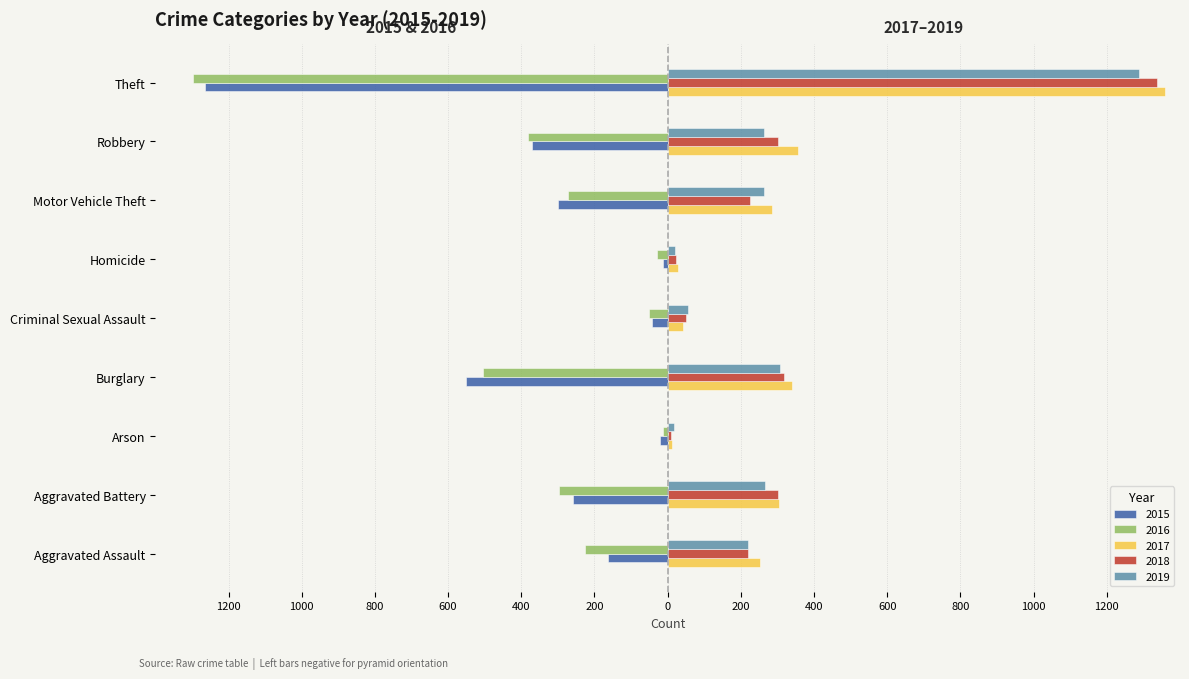

What is the difference between the second highest and minimum values in the 2019 series?

292